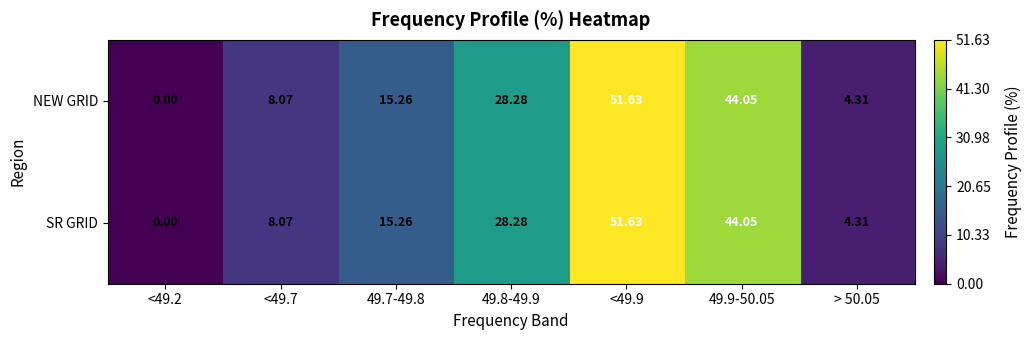

Is the value of SR GRID at <49.2 greater than the value of NEW GRID at <49.7?

No